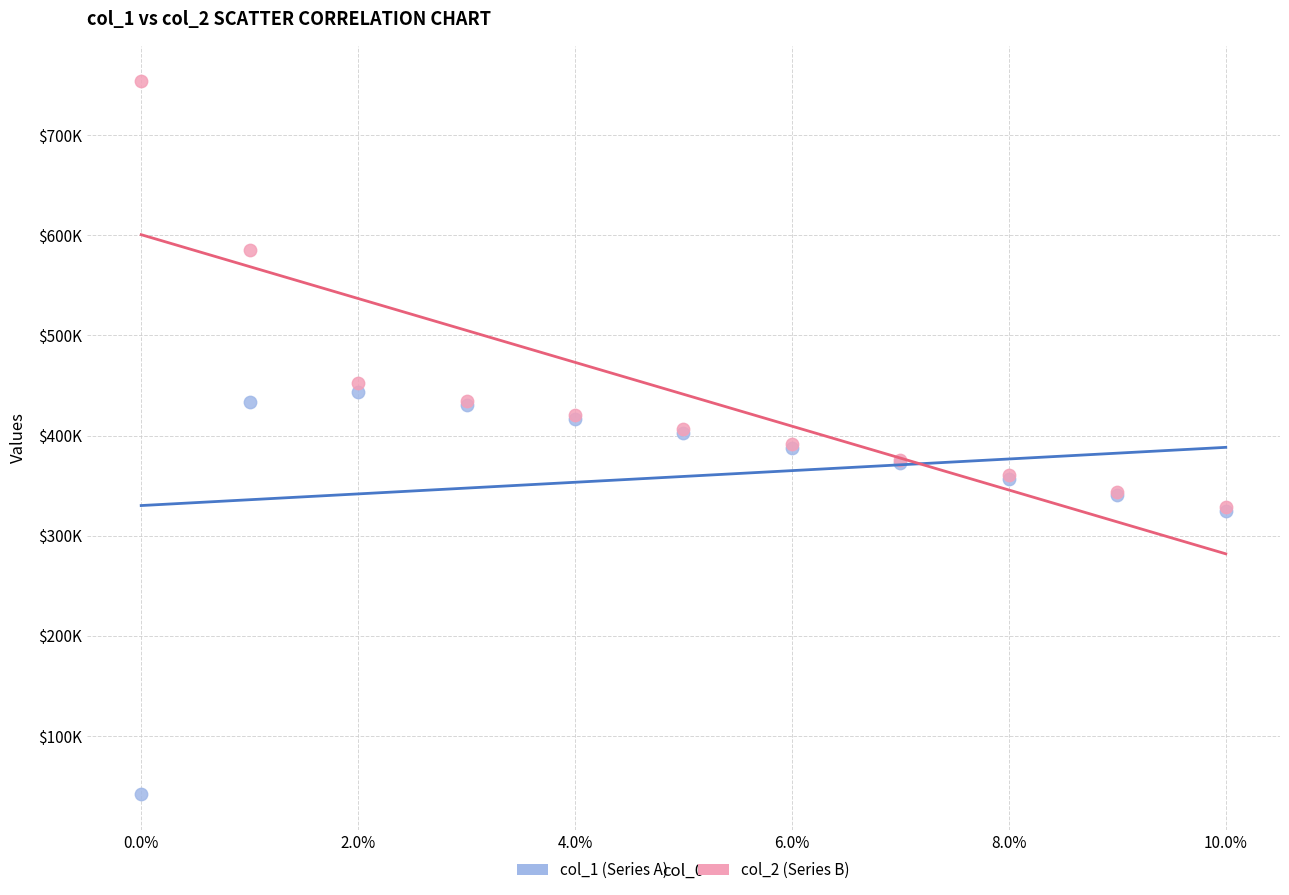

What are all the series names shown in the legend?

col_1 (Series A), col_2 (Series B)